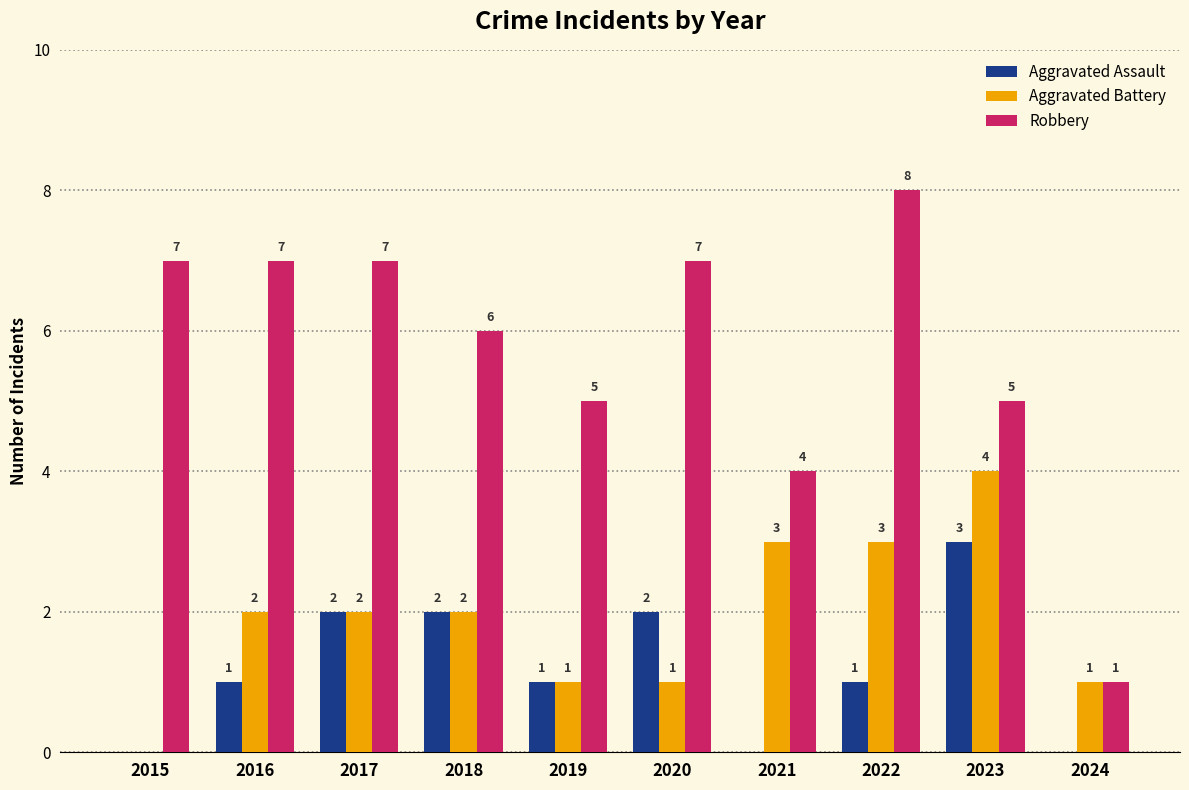

How many Aggravated Assault values are between 0 and 2?

9